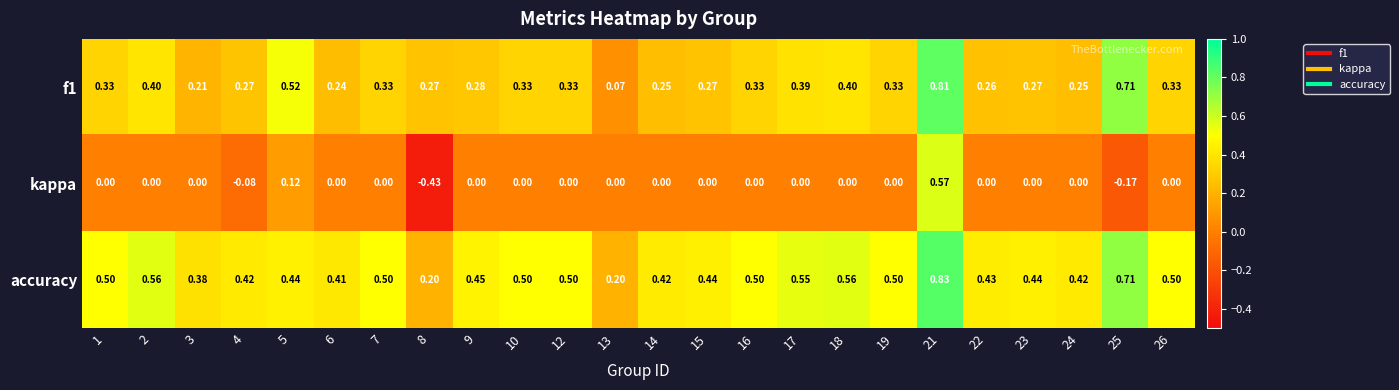

Which series has the largest total across all categories?

accuracy